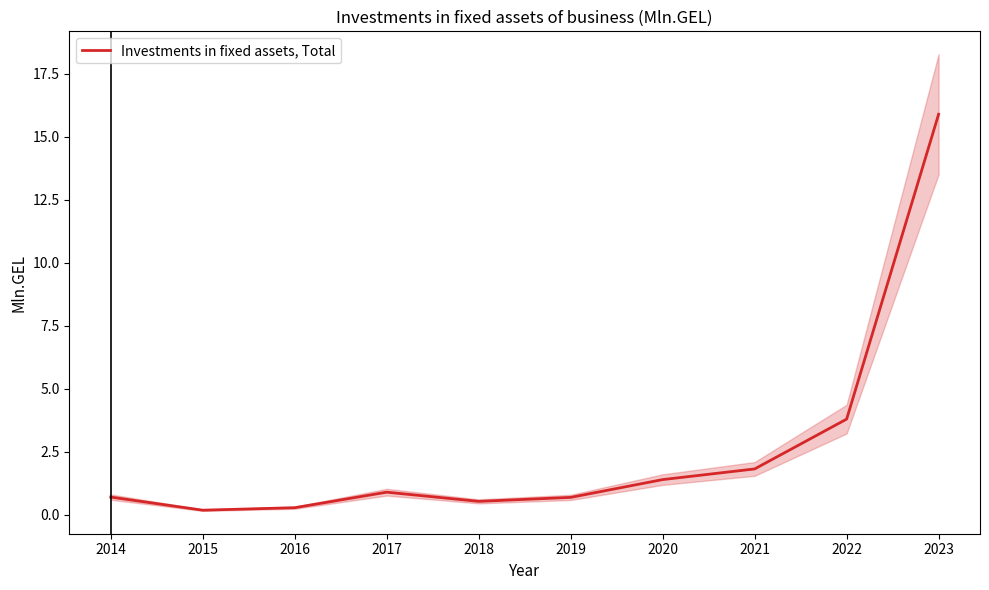

Reading left to right, what are all the values shown in this chart?

2014=0.7	2015=0.2	2016=0.3	2017=0.9	2018=0.5	2019=0.7	2020=1.4	2021=1.8	2022=3.8	2023=15.9